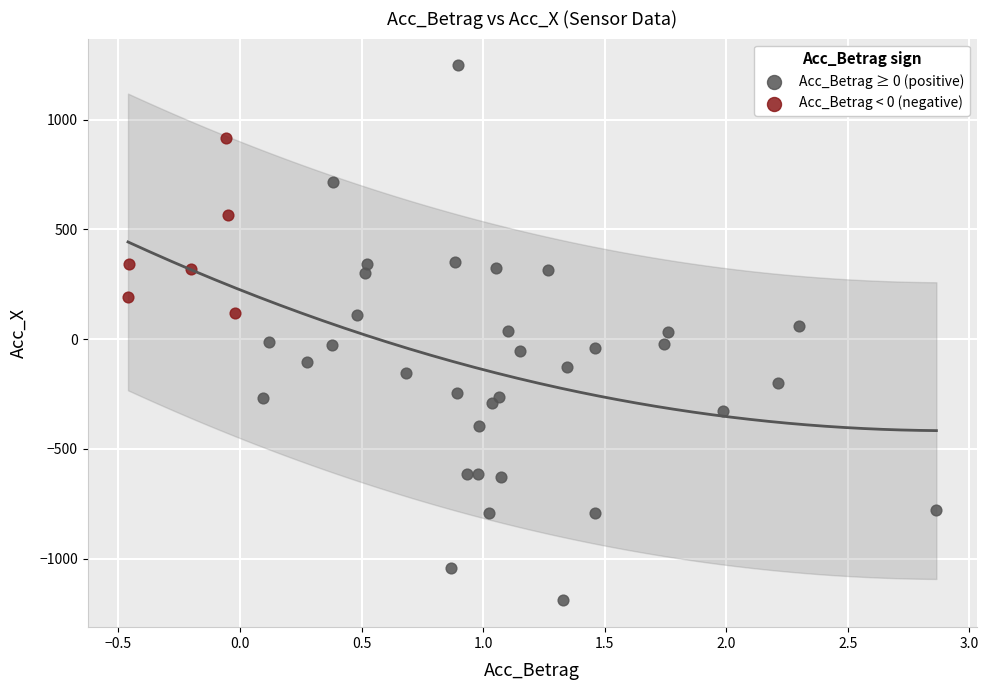

Which series contains the lowest Y value?

Acc_Betrag ≥ 0 (positive)